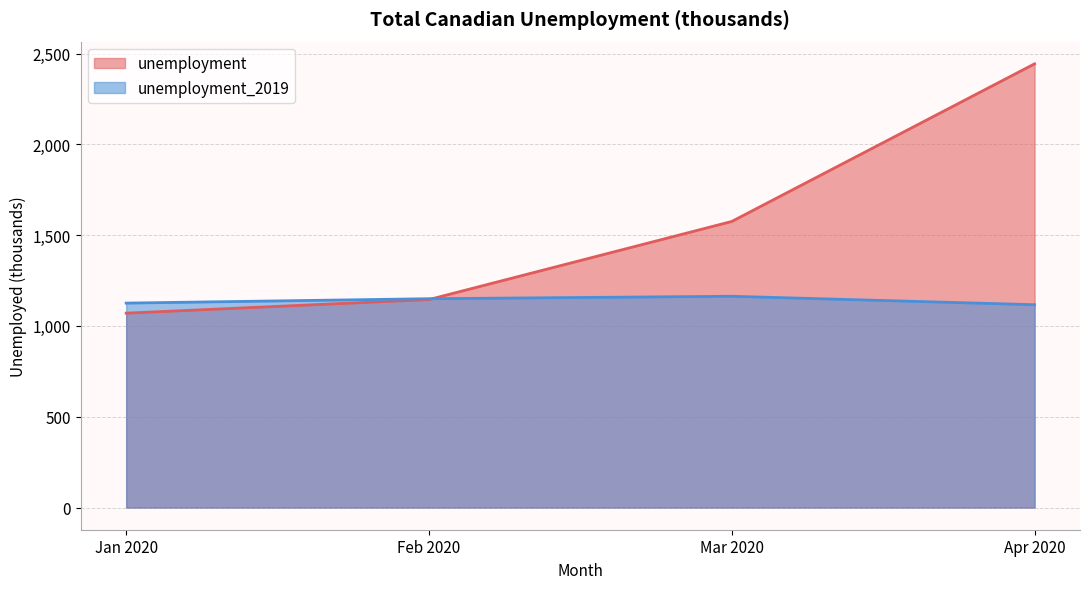

How many series are shown in this chart?

2